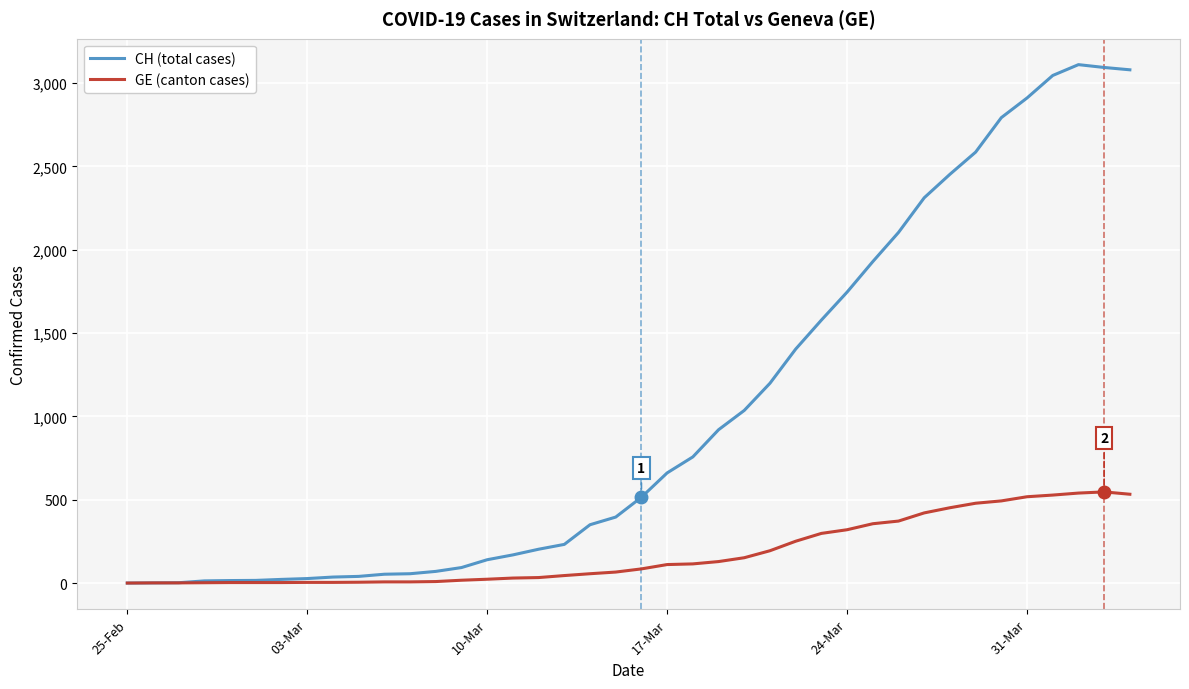

Which series has the largest total across all categories?

CH (total cases)